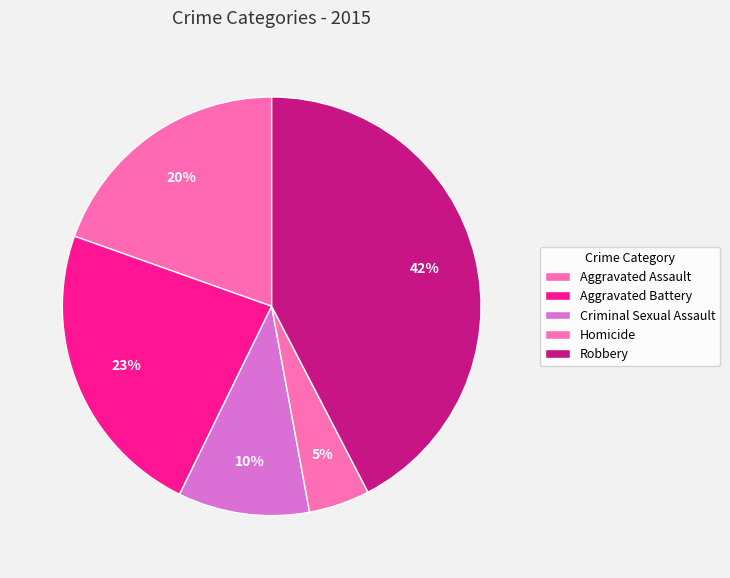

Count the number of slices in the pie.

5